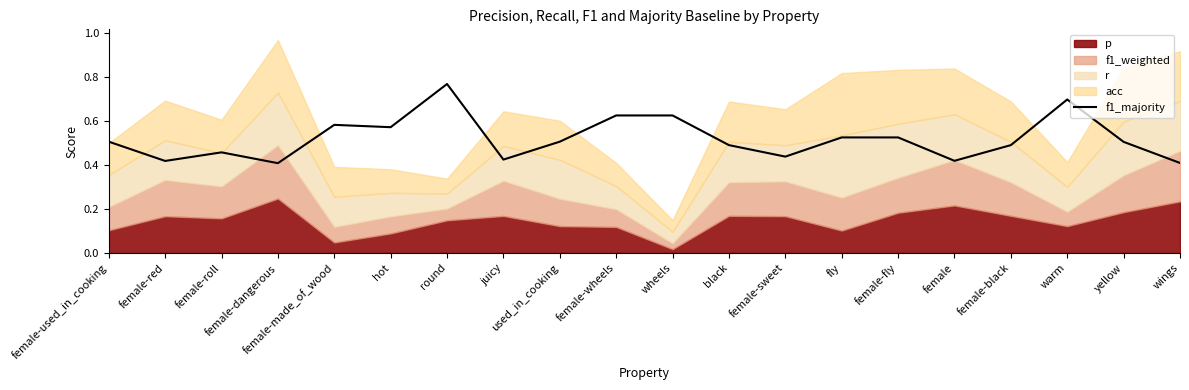

At which label does f1_majority reach its peak?

round